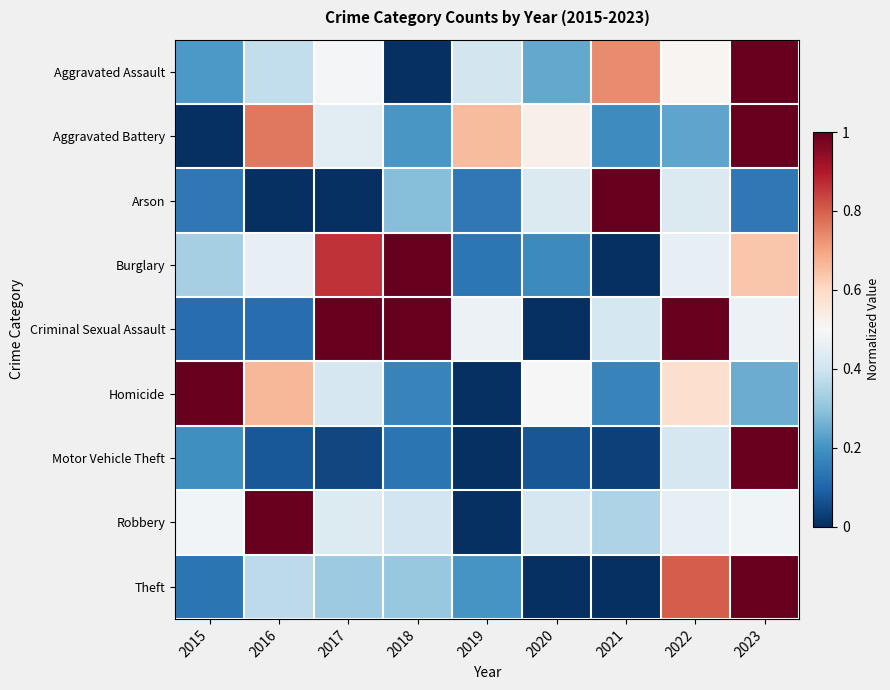

Which series has the largest range (max minus min)?

Aggravated Assault